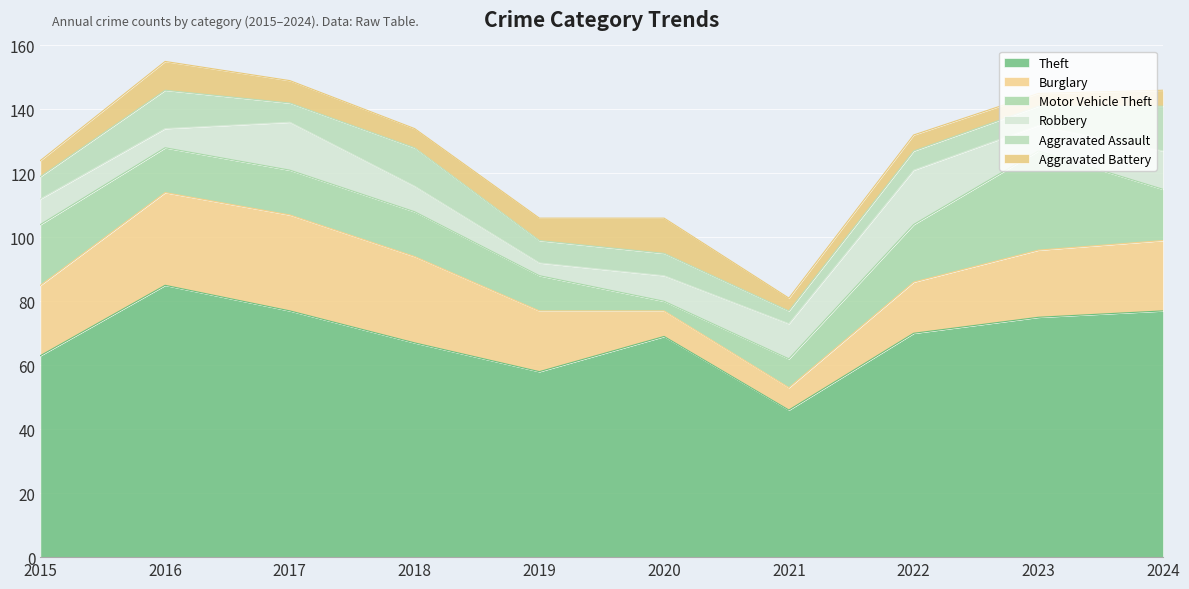

Between 2021 and 2015, which is larger?

2015